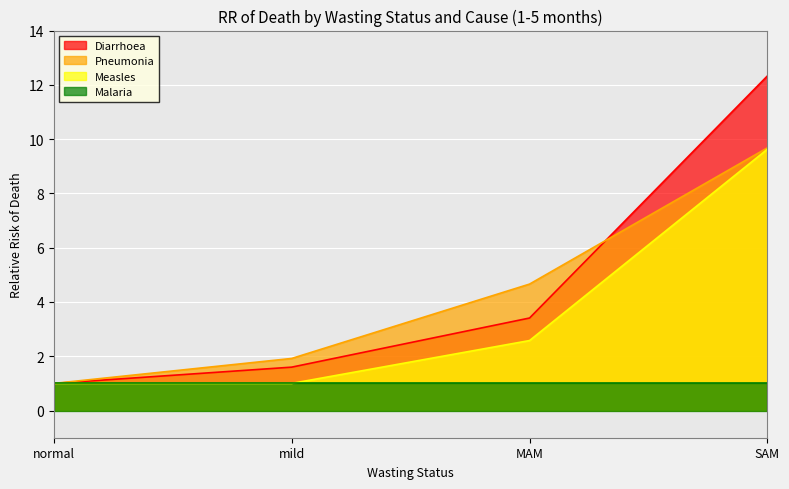

What is the total value across all series at MAM?

11.7